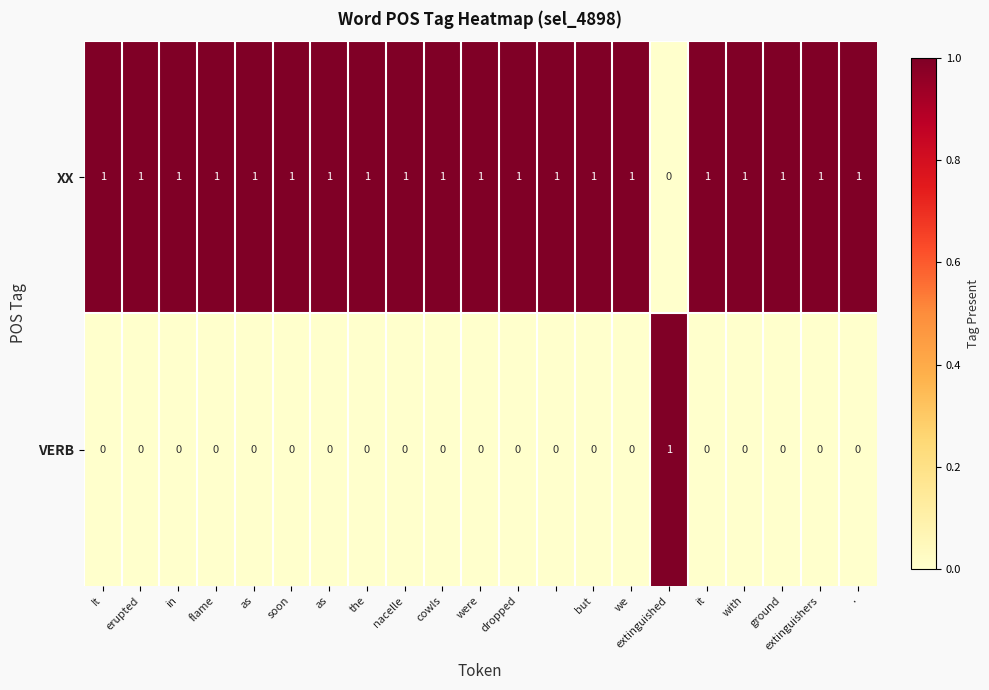

Which series has the largest total across all categories?

XX